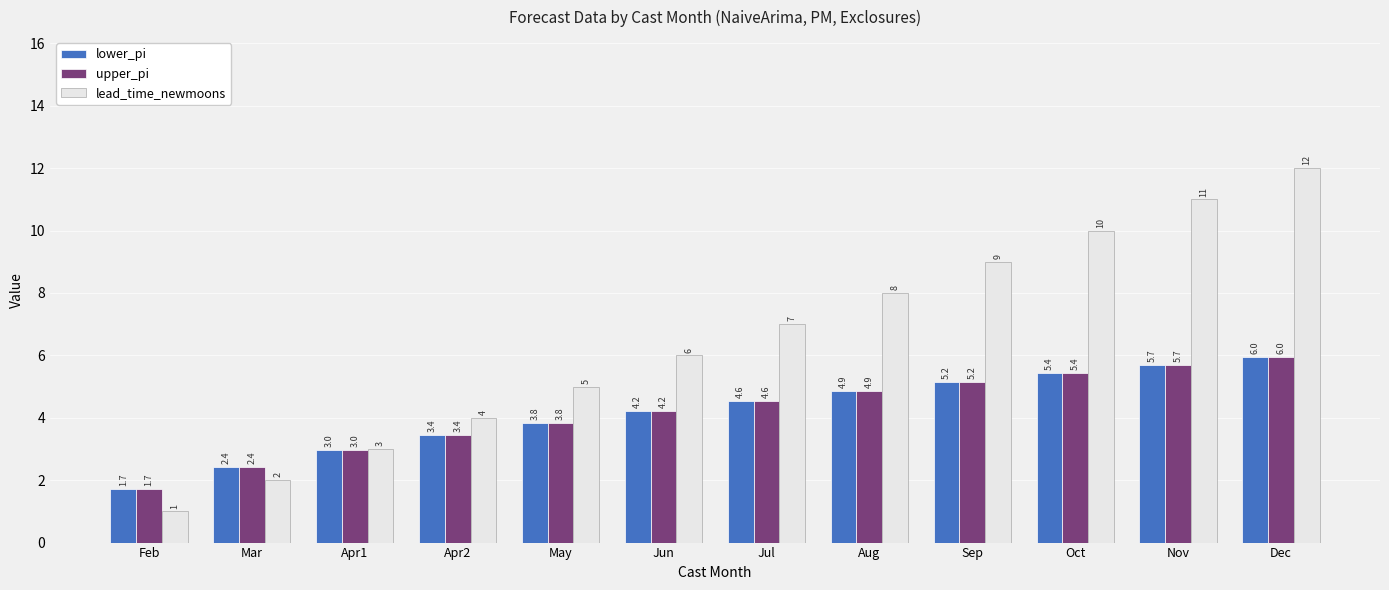

At which category is the sum across all series the highest?

Dec